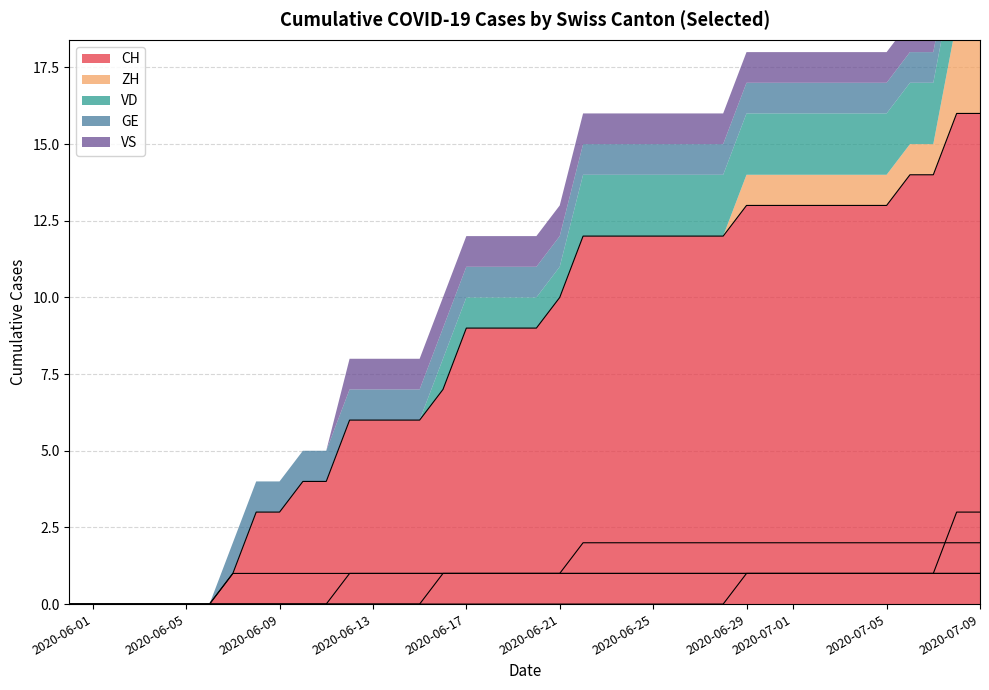

How many lines are shown in the chart?

5